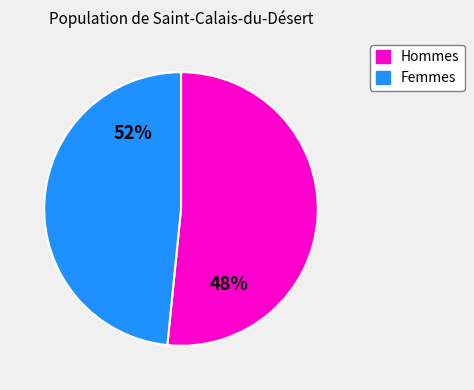

Combined, do 8 and 4 account for over 50%?

No